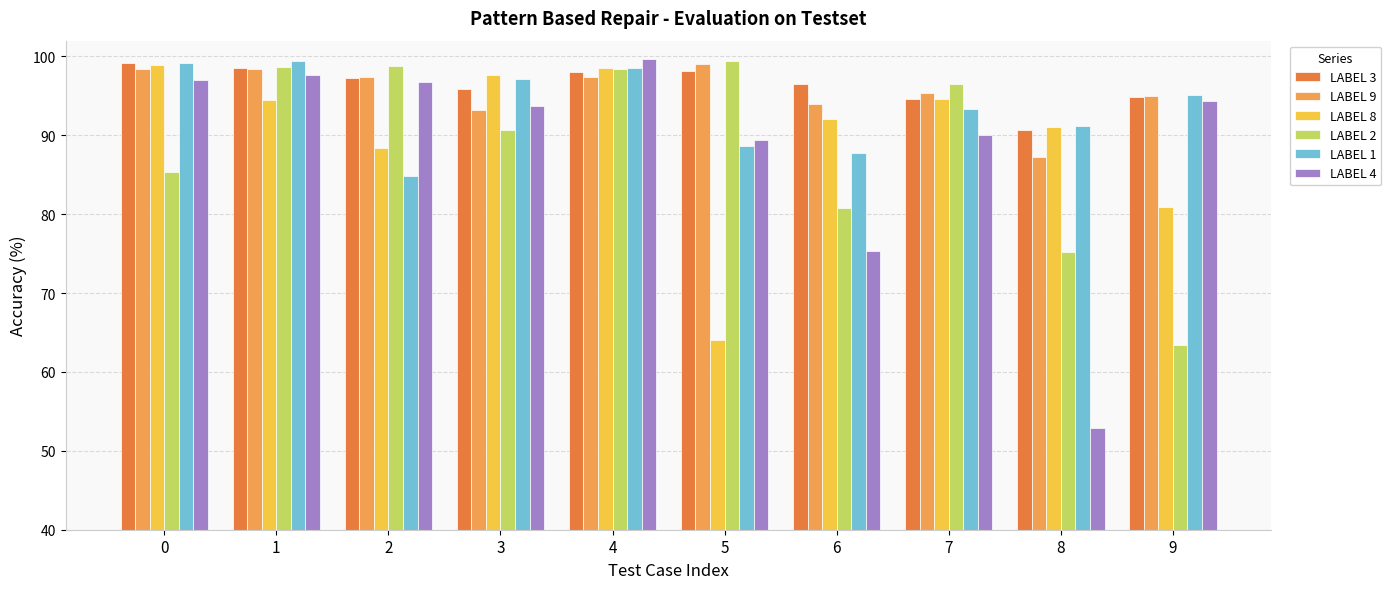

What is the lowest value of the LABEL 2 series?

63.4